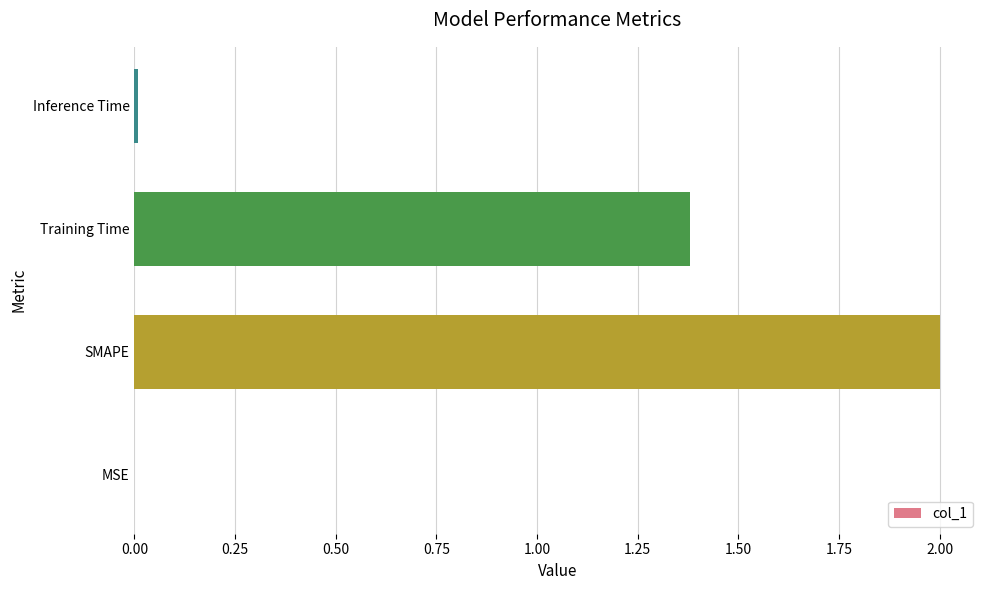

True or false: the data shows 0.0 at Inference Time.

True